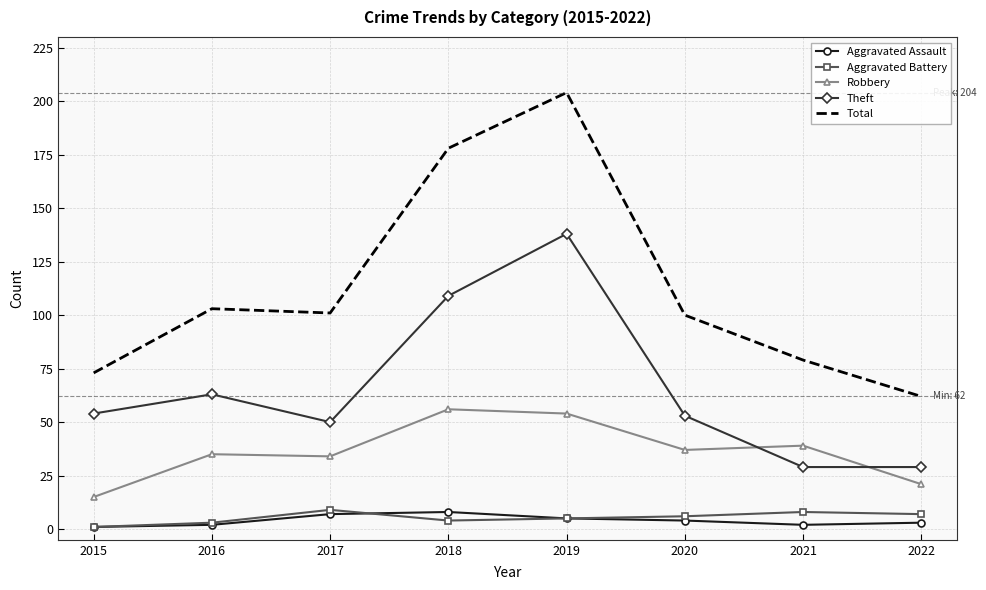

Reading right to left, extract all data points from this chart.

Aggravated Assault: 3	2	4	5	8	7	2	1
Aggravated Battery: 7	8	6	5	4	9	3	1
Robbery: 21	39	37	54	56	34	35	15
Theft: 29	29	53	138	109	50	63	54
Total: 62	79	100	204	178	101	103	73